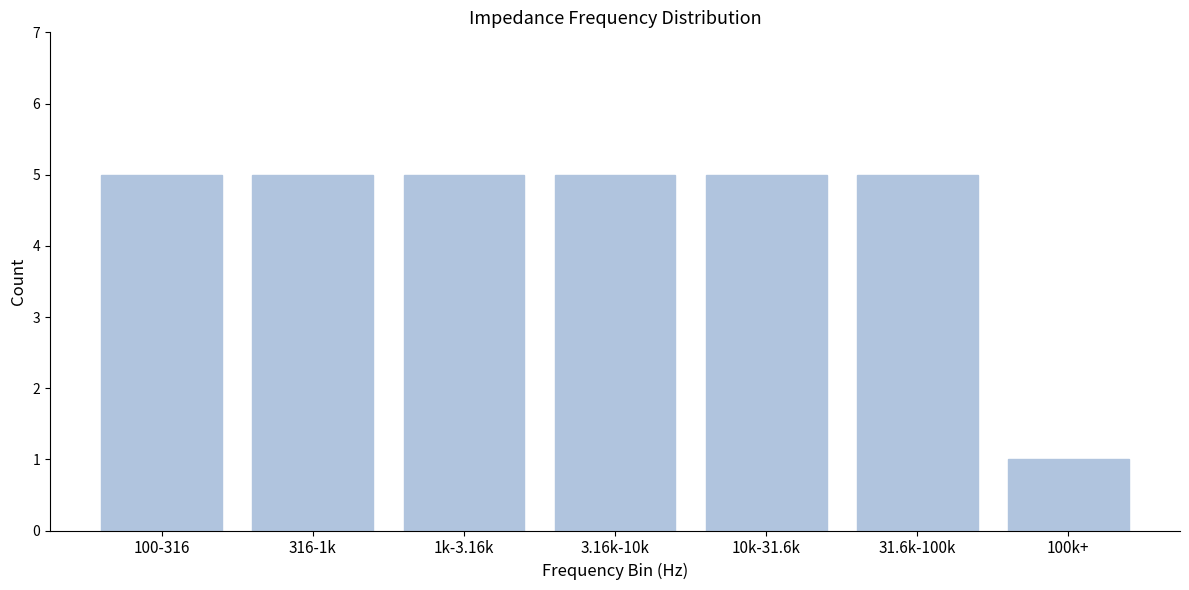

Reading right to left, extract all data points from this chart.

100k+=1	31.6k-100k=5	10k-31.6k=5	3.16k-10k=5	1k-3.16k=5	316-1k=5	100-316=5